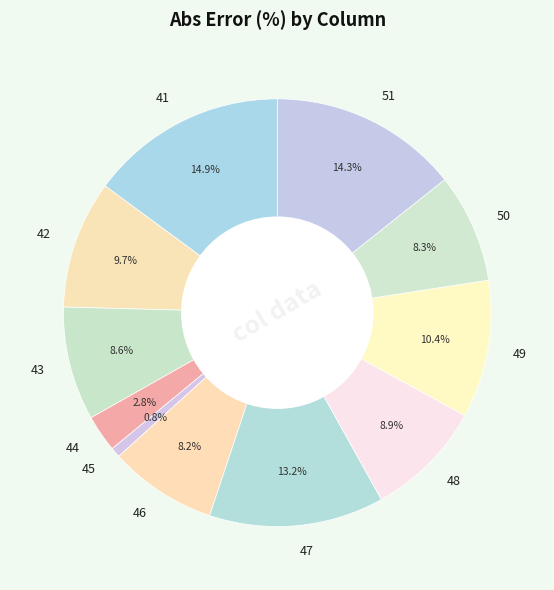

Which category has the biggest portion of the pie?

41